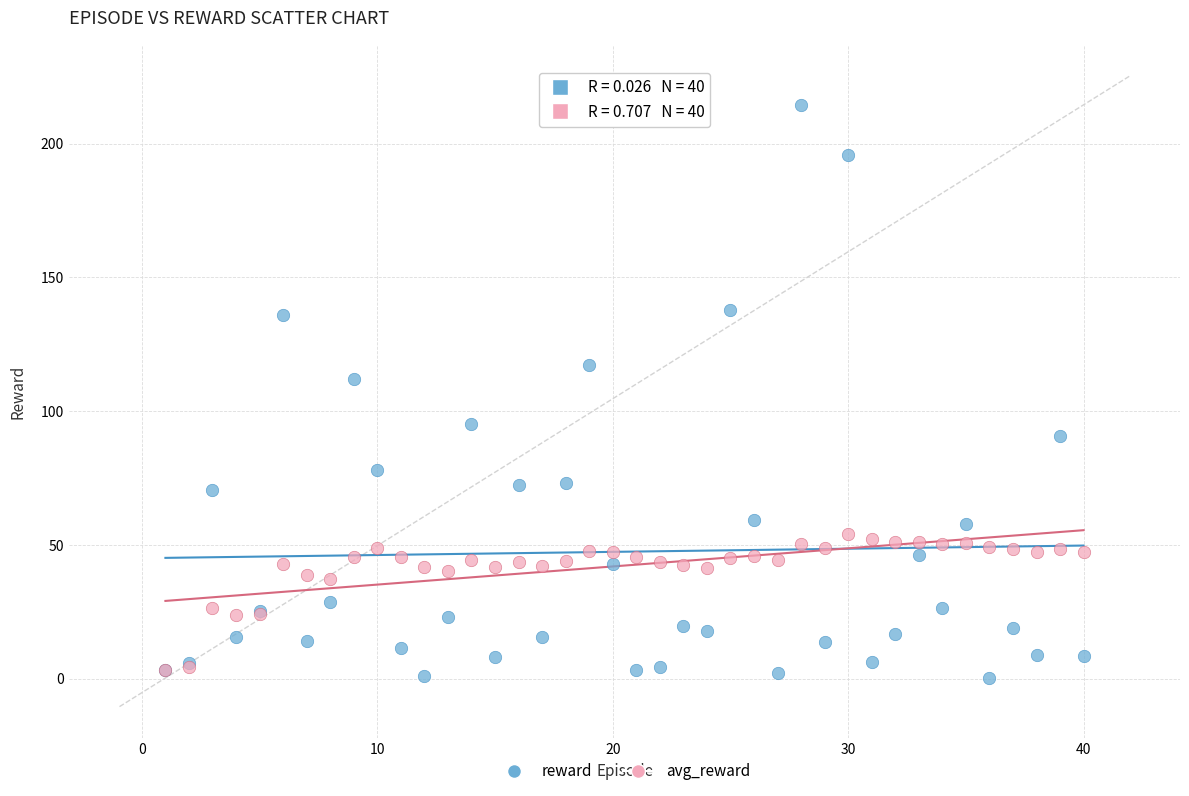

In the reward series, what Y value is closest to 107?

112.2